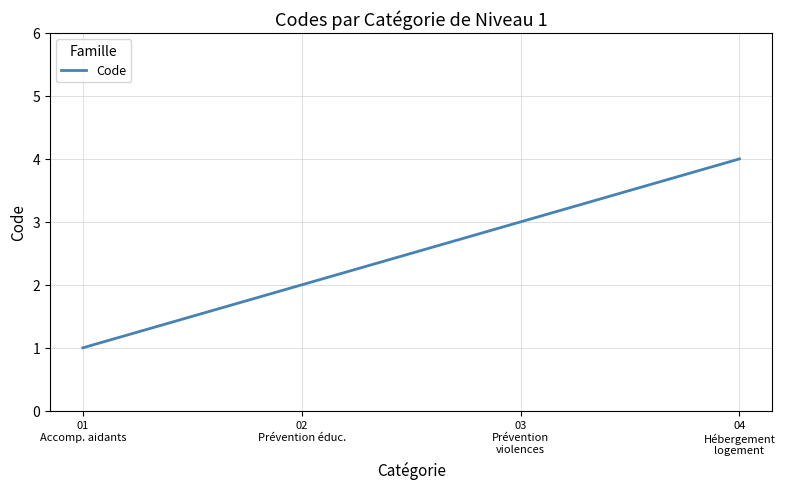

Count the values in the range 2 to 4.

3